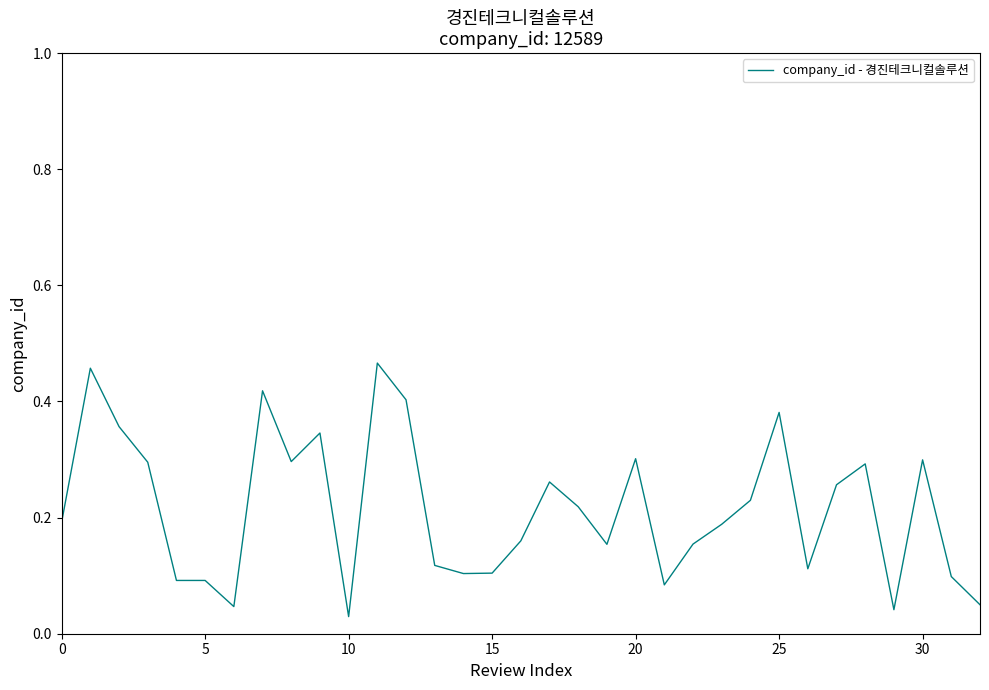

How many distinct data groups are displayed?

1